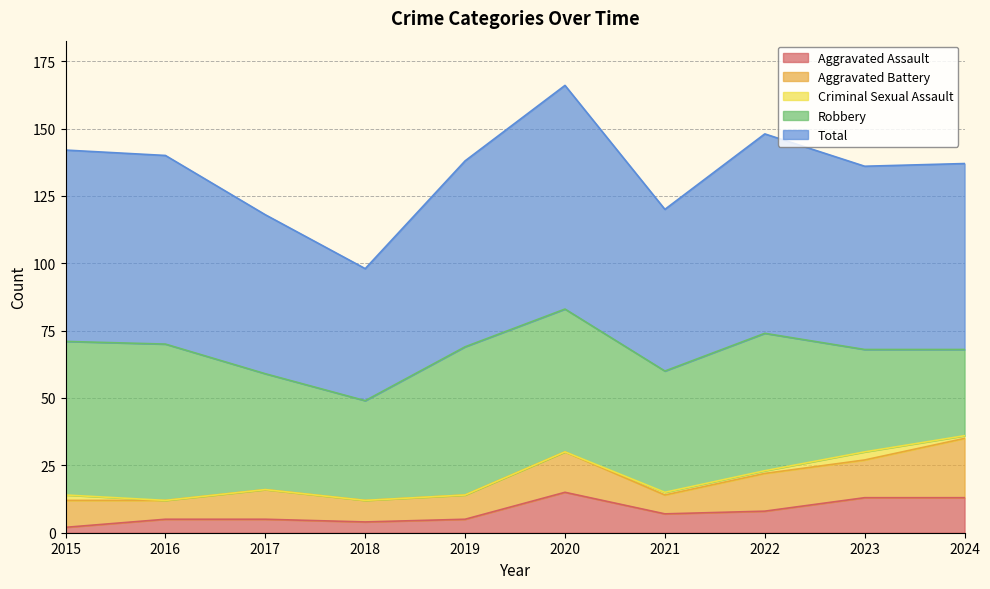

The value of Criminal Sexual Assault at 2019 is 0. True or false?

True